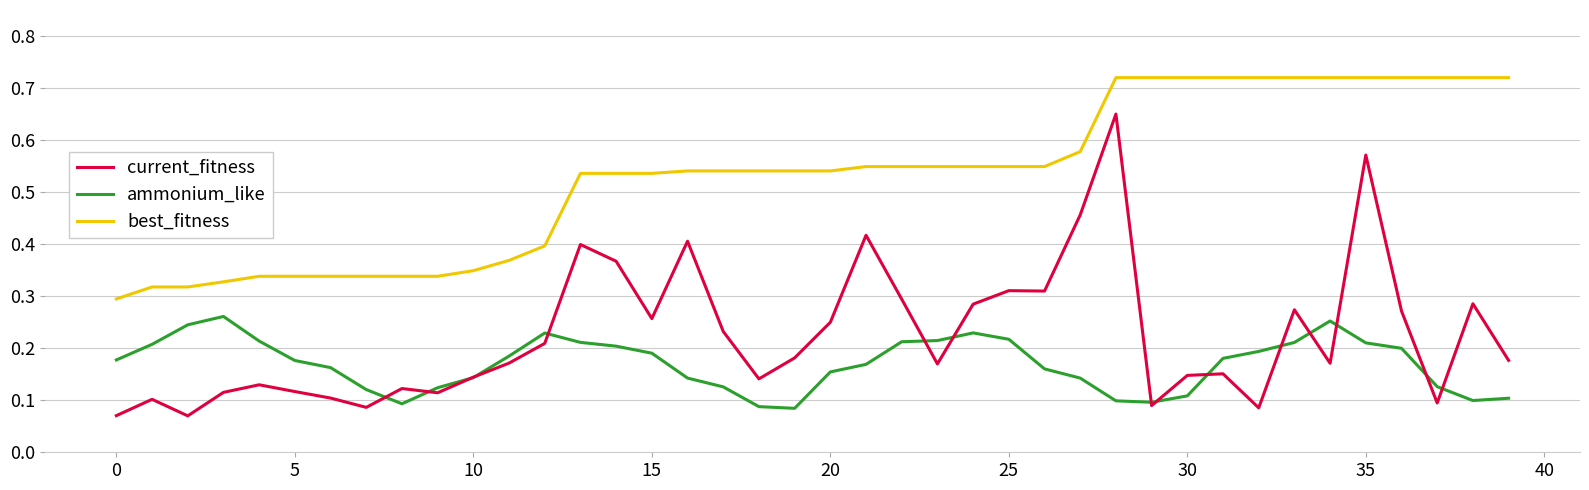

Which series has the widest spread of values?

current_fitness